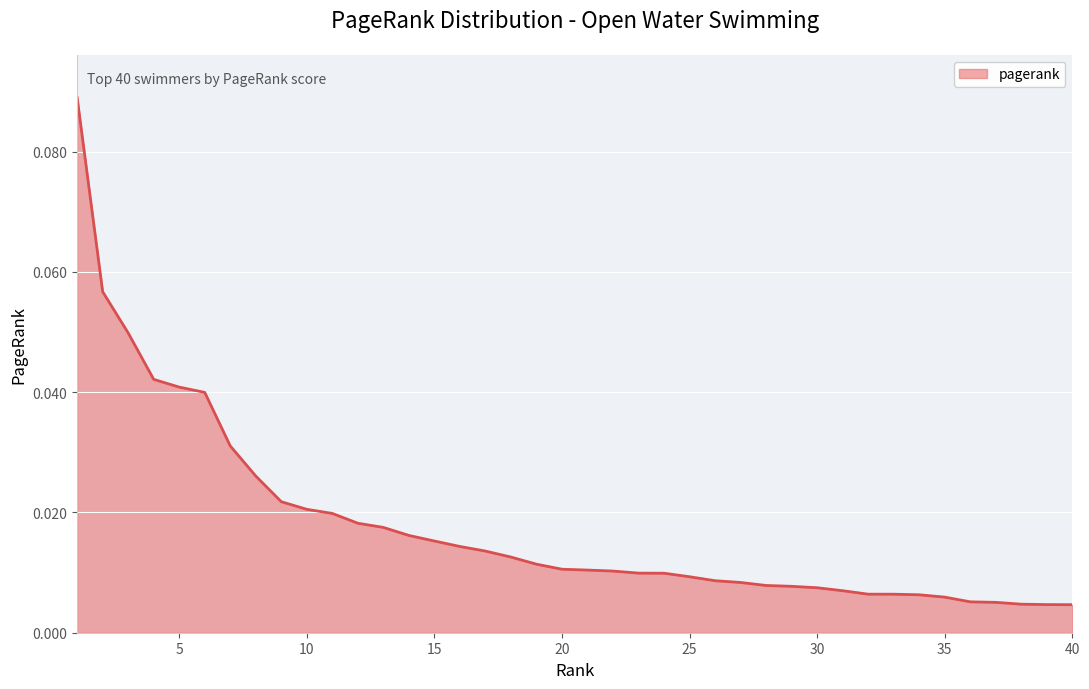

Reading left to right, extract all data points from this chart.

1=0.1	2=0.1	3=0.0	4=0.0	5=0.0	6=0.0	7=0.0	8=0.0	9=0.0	10=0.0	11=0.0	12=0.0	13=0.0	14=0.0	15=0.0	16=0.0	17=0.0	18=0.0	19=0.0	20=0.0	21=0.0	22=0.0	23=0.0	24=0.0	25=0.0	26=0.0	27=0.0	28=0.0	29=0.0	30=0.0	31=0.0	32=0.0	33=0.0	34=0.0	35=0.0	36=0.0	37=0.0	38=0.0	39=0.0	40=0.0